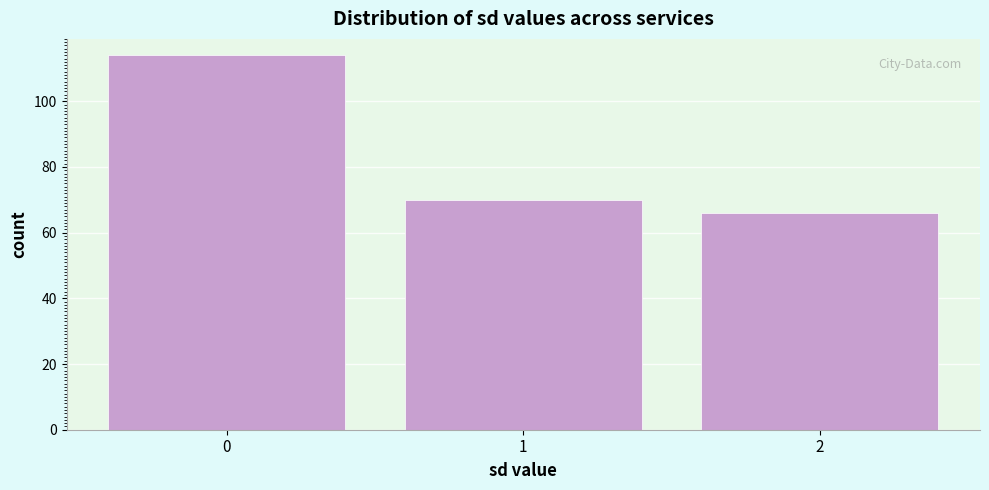

Reading right to left, extract all data points from this chart.

2=66	1=70	0=114